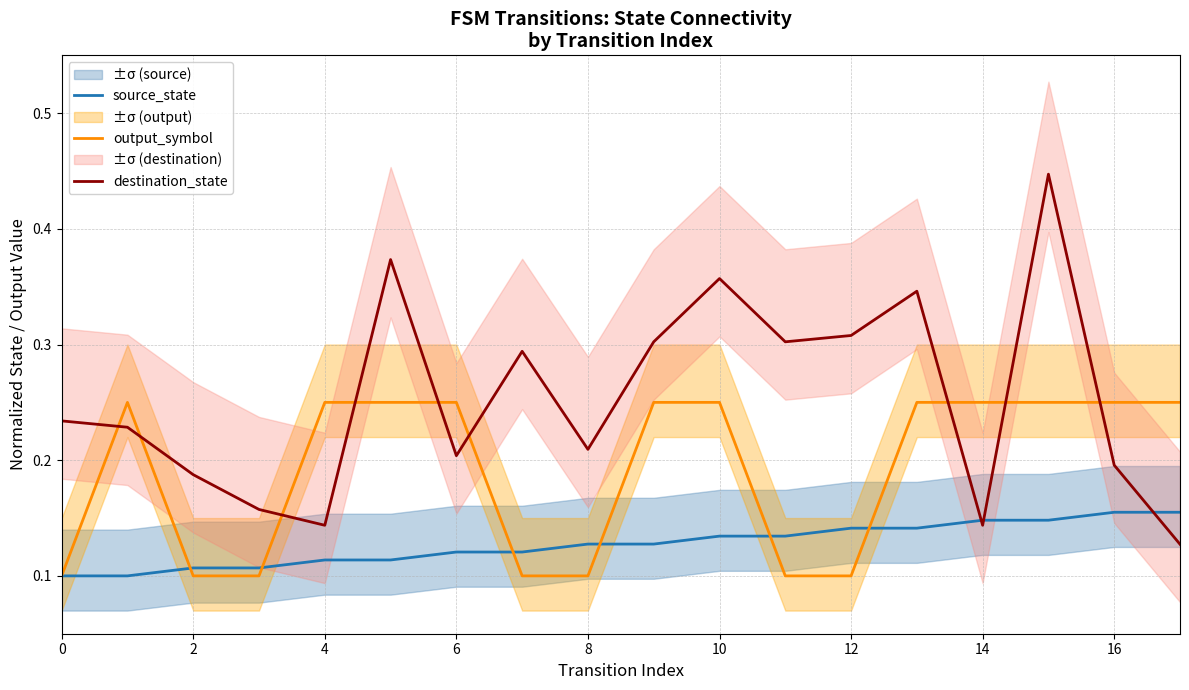

What value does the destination_state series have at 11?

0.3